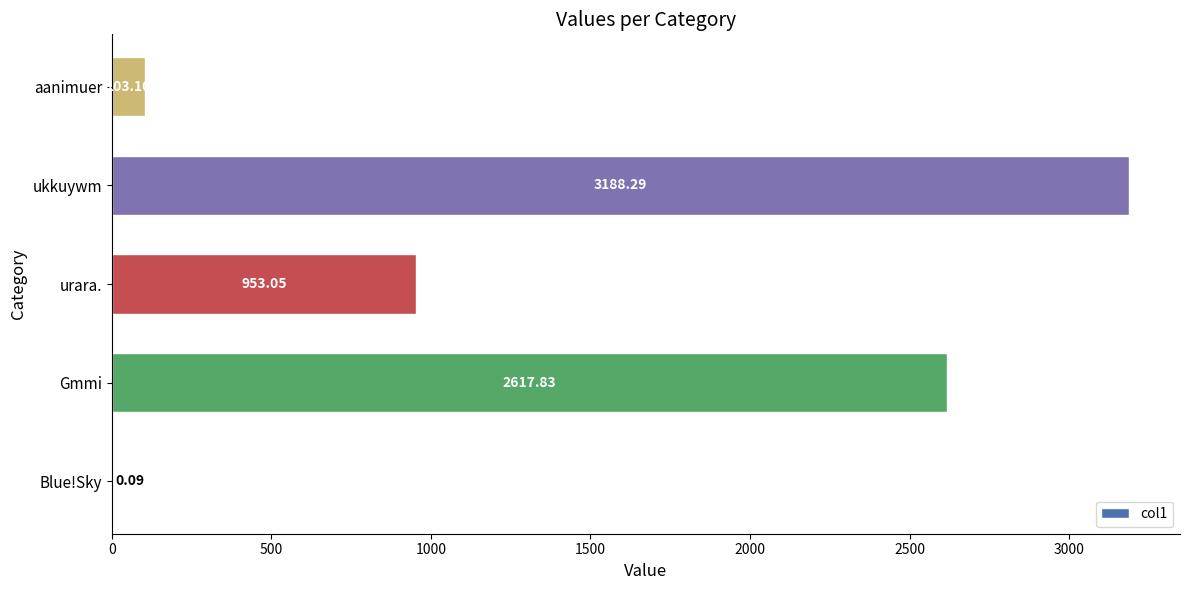

What is the sum of the values at ukkuywm and Gmmi?

5806.1